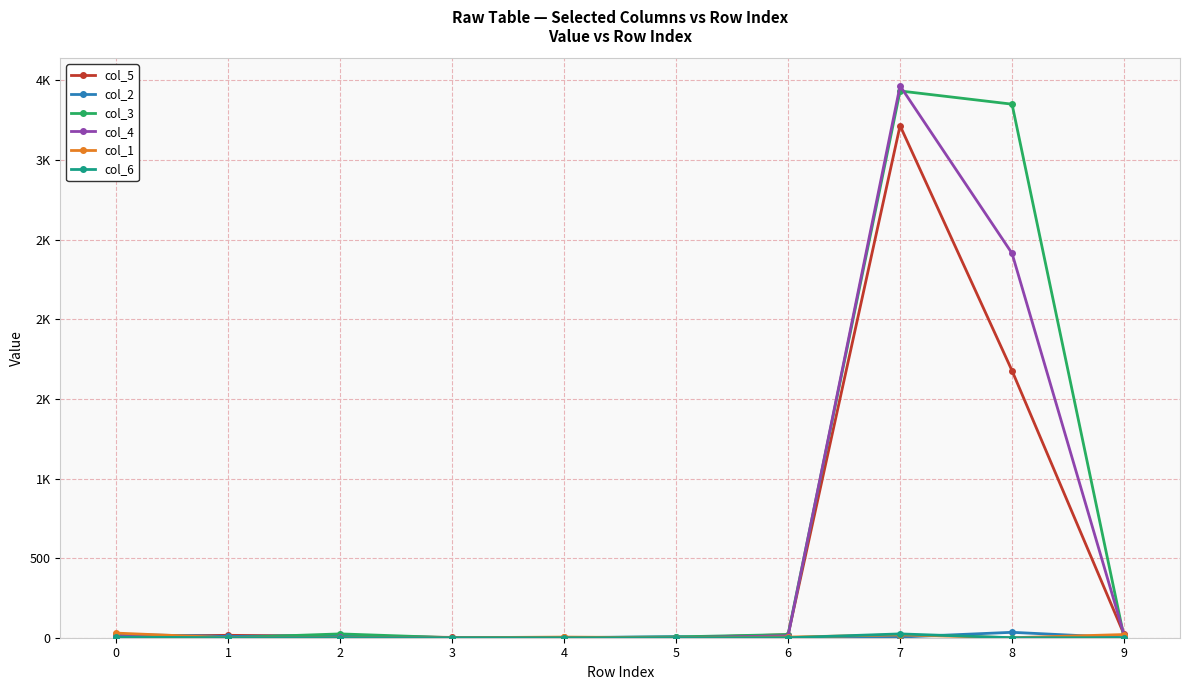

What is the difference between the col_1 values at 0 and 6?

25